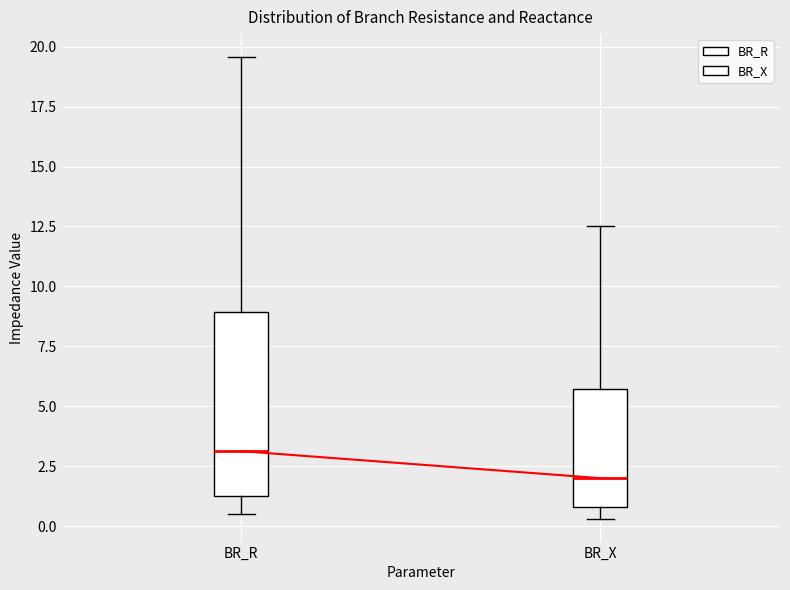

Reading left to right, read every box against the y-axis: the position of its median line, the range the box covers, and the ends of its whiskers. The values are not printed on the chart, so give them approximately, as read against the axis.

BR_R: median 3.0, box 1.5 to 9.0, whiskers 0.5 to 19.5
BR_X: median 2.0, box 1.0 to 5.5, whiskers 0.5 to 12.5